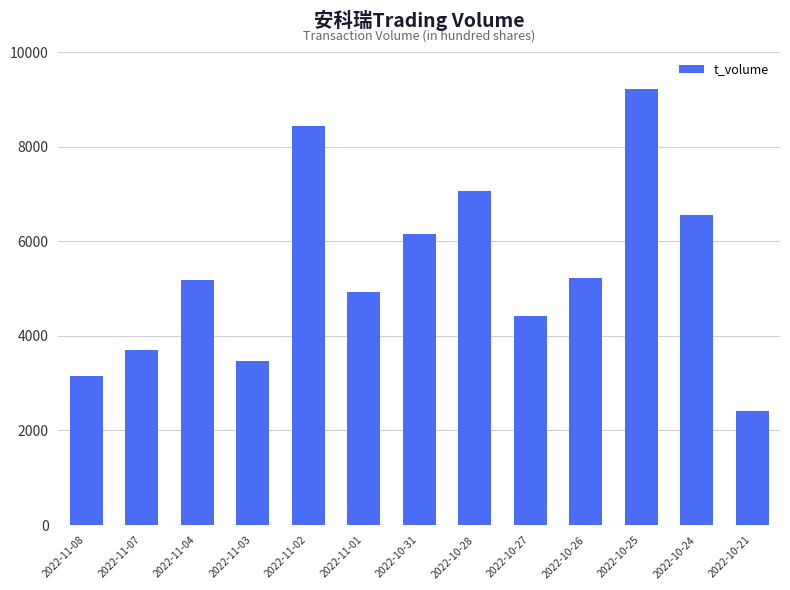

What is the label of the 5th bar from the right?

2022-10-27